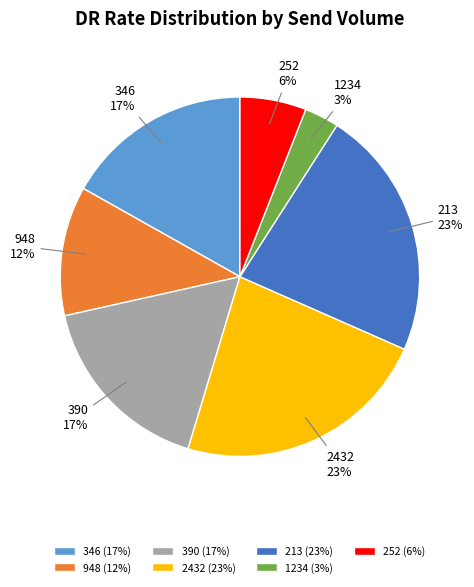

How many slices are in this pie chart?

7